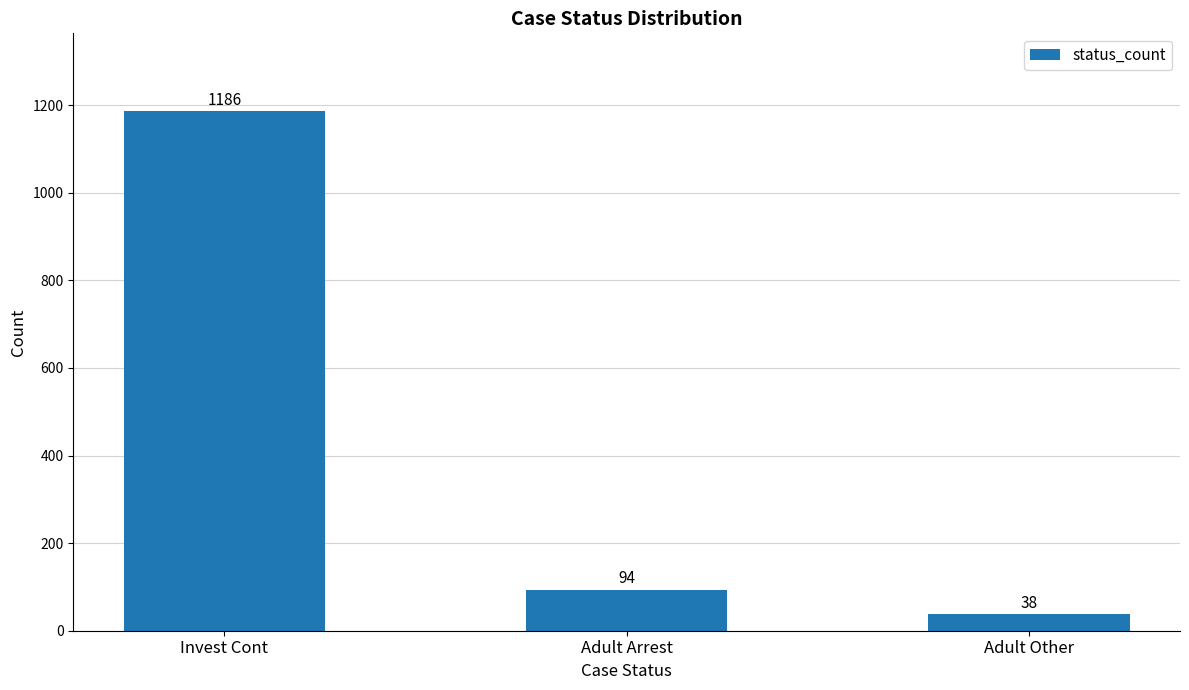

What is the maximum value shown in the chart?

1186